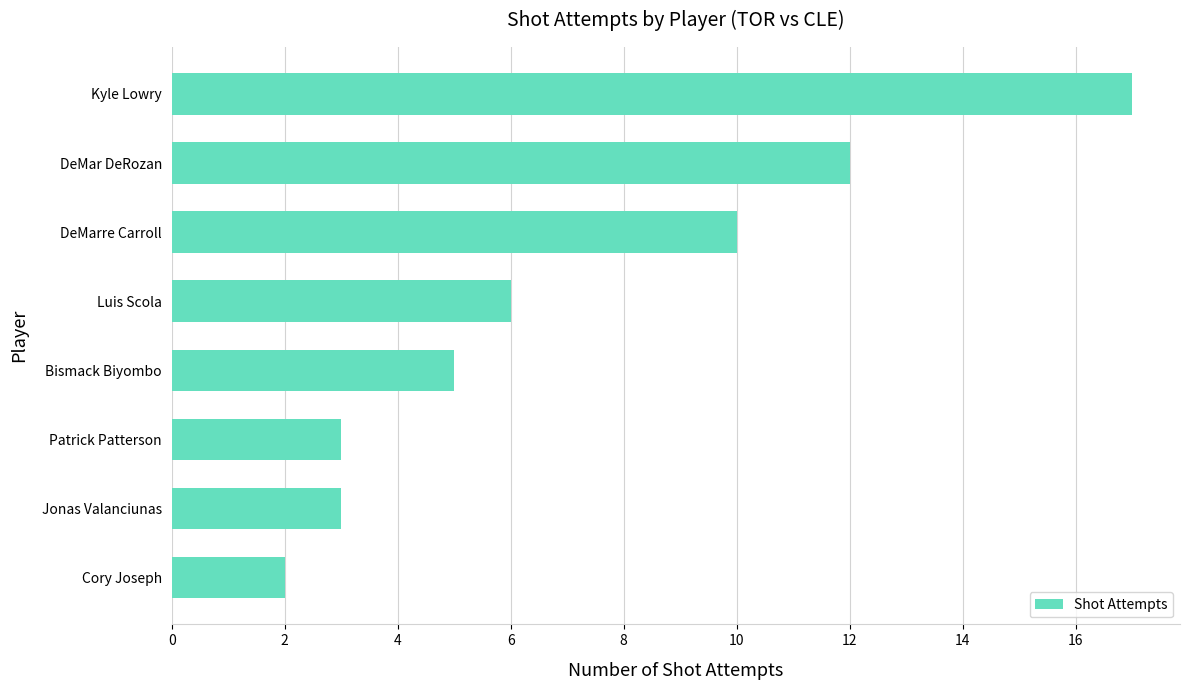

Does the chart contain stacked bars?

No